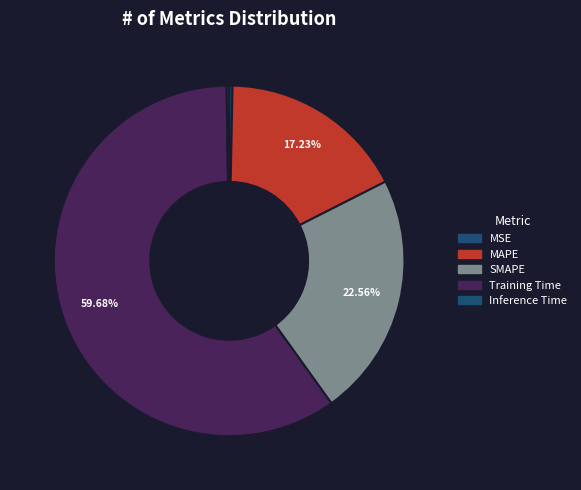

Rank the categories by value from highest to lowest.

Training Time, SMAPE, MAPE, MSE, Inference Time